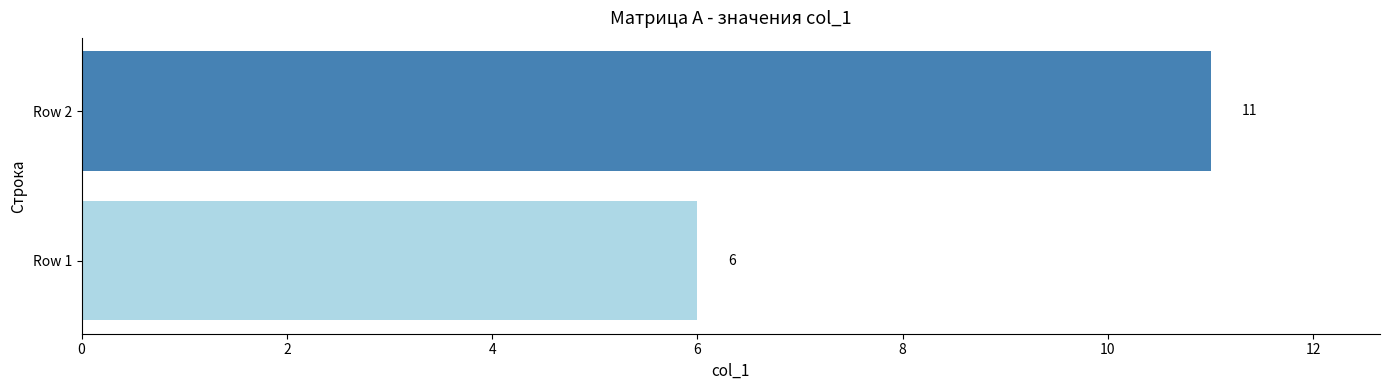

What is the ratio of the value at Row 1 to the value at Row 2?

0.5